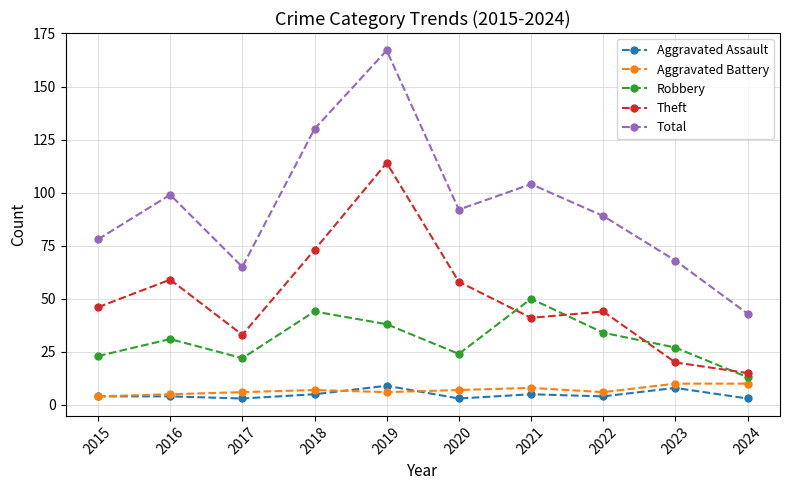

What is the highest value of the Total series?

167